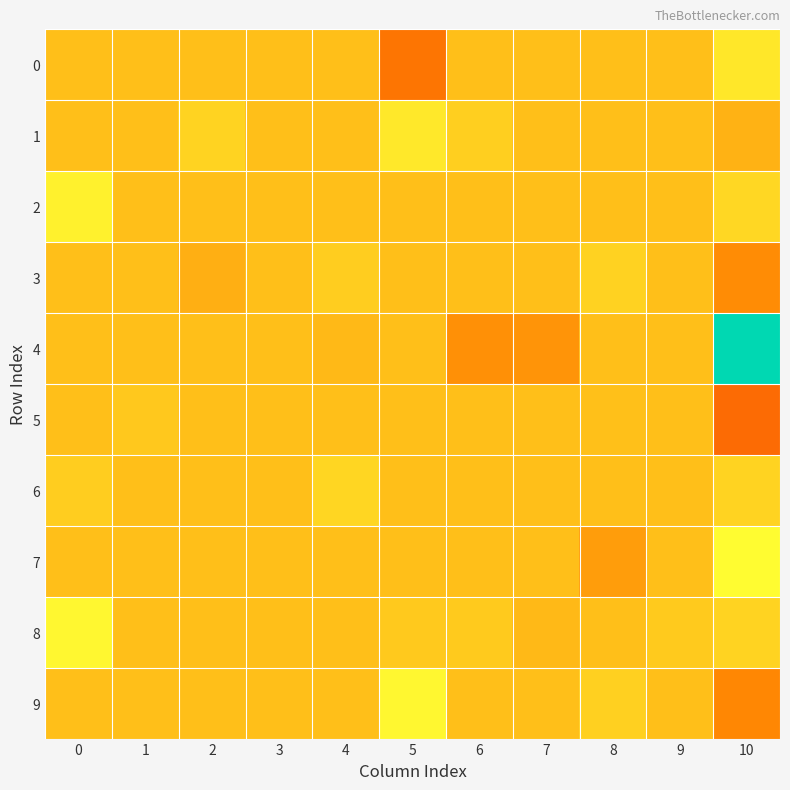

Which category has the highest value across all series?

10